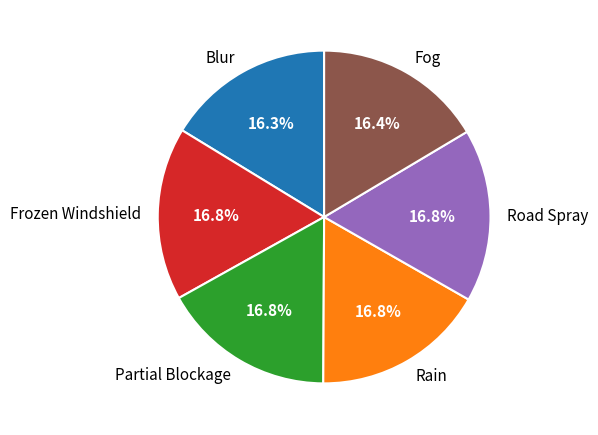

What percentage is NOT represented by Rain?

83.2%